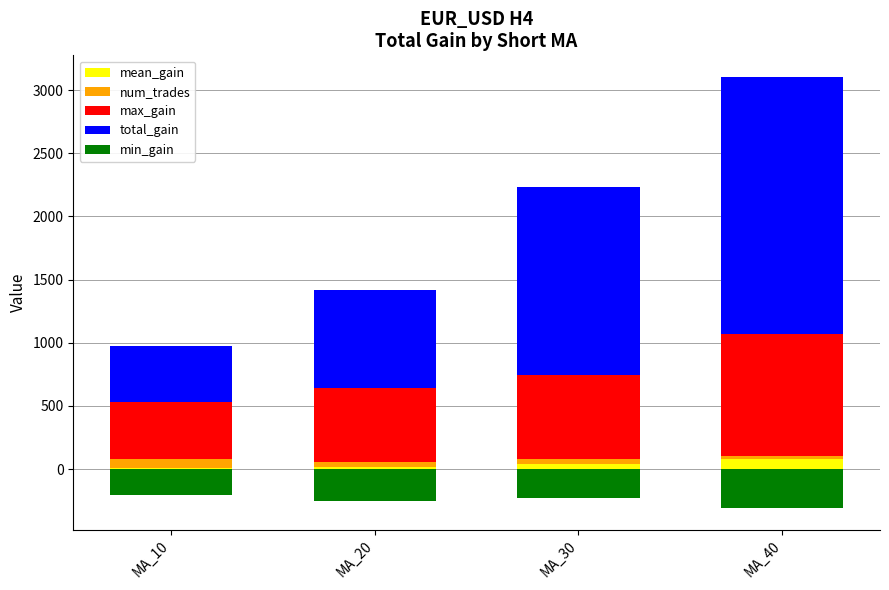

Count the number of data series in this chart.

5